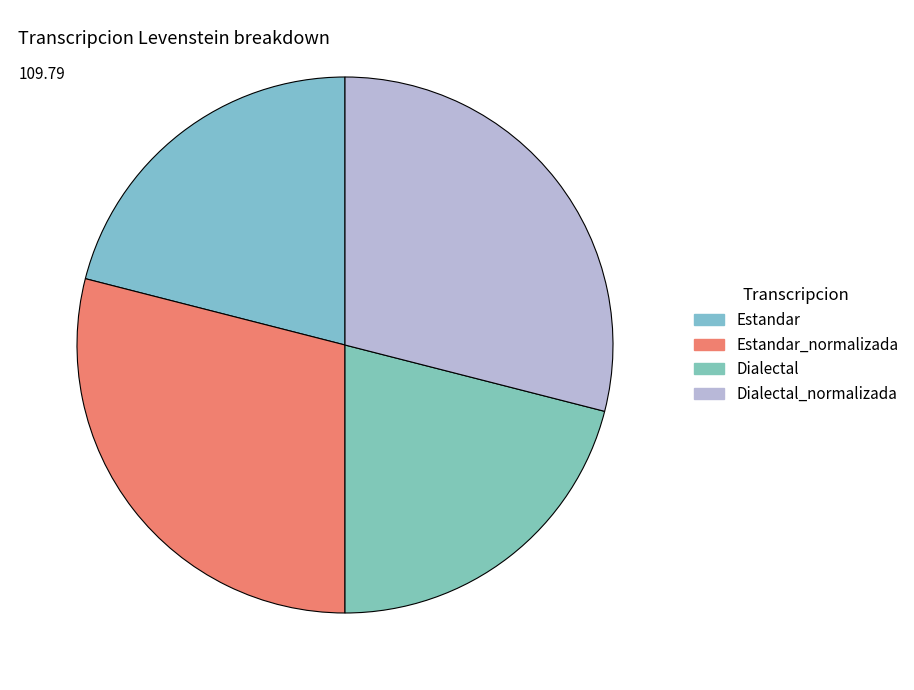

How many segments does this pie chart have?

4